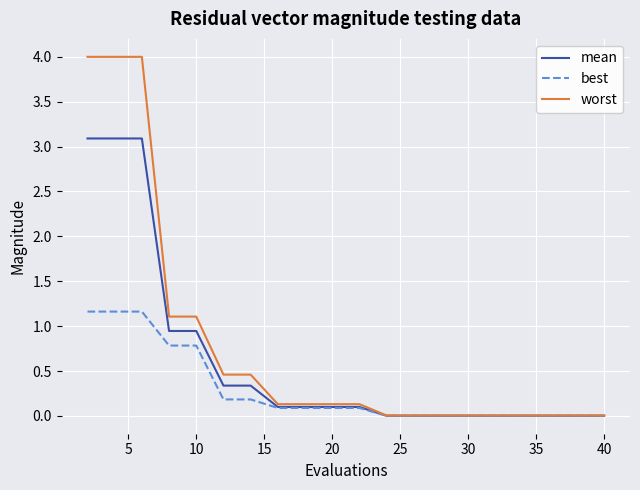

List the series in order of their peak value, lowest first.

best, mean, worst